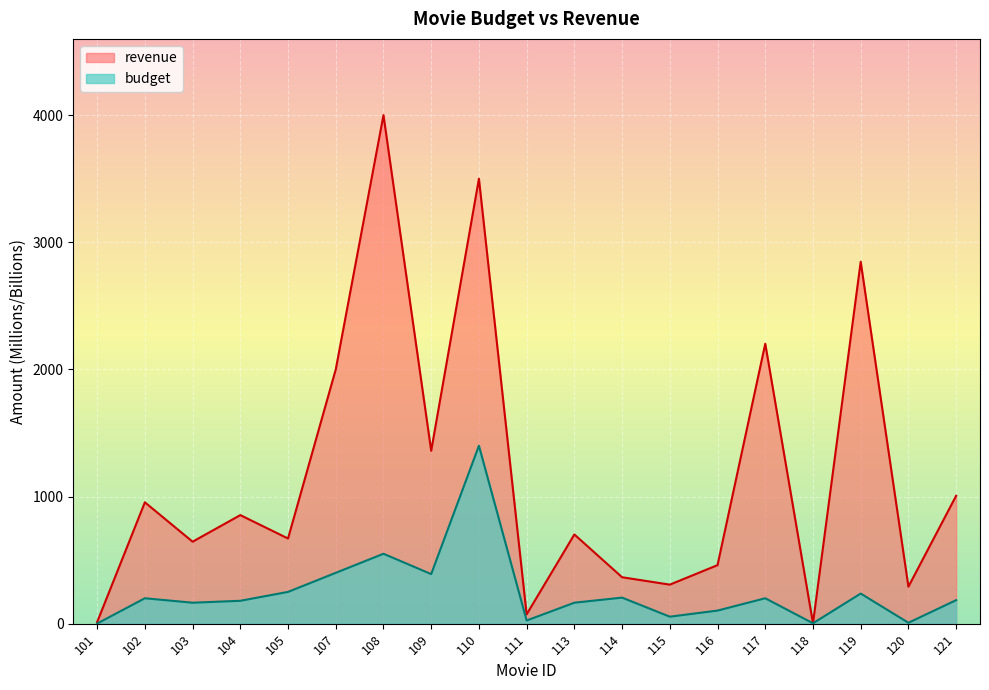

What is the difference between the maximum and minimum values in the budget series?

1399.0